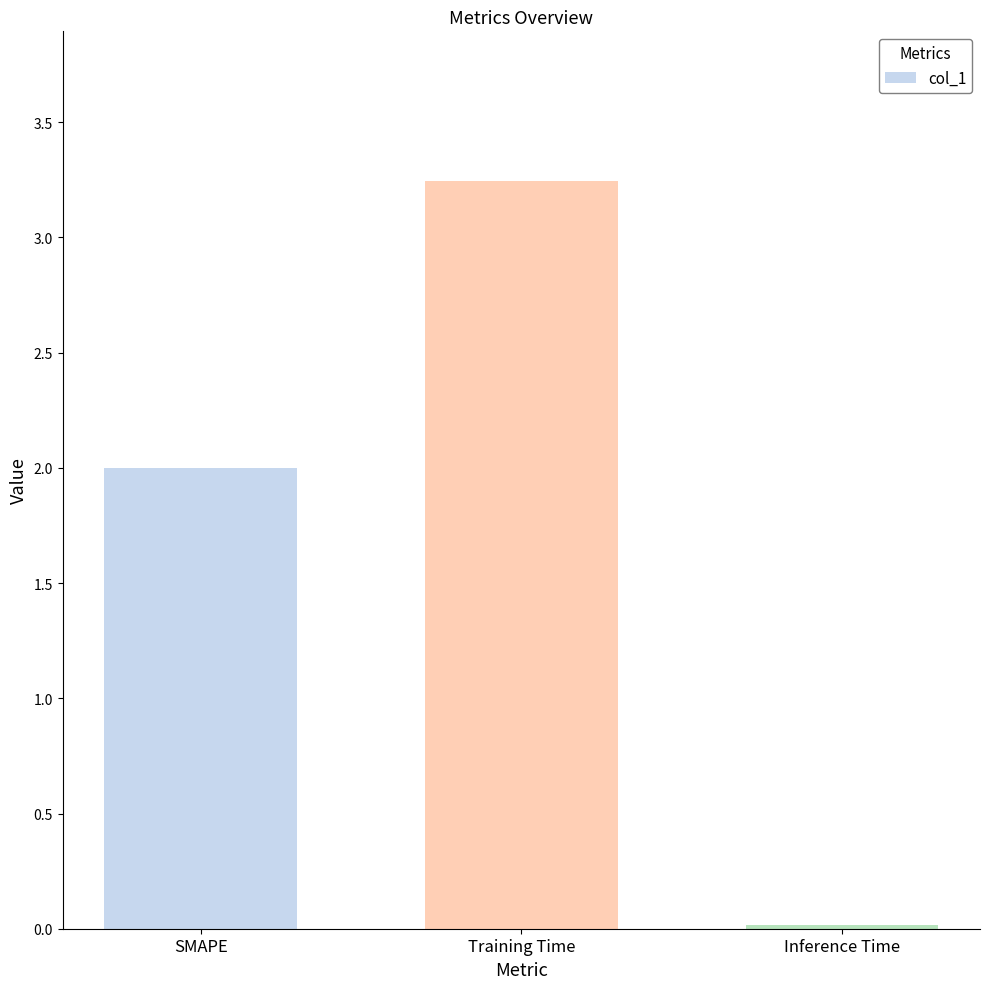

What is the average value?

1.8